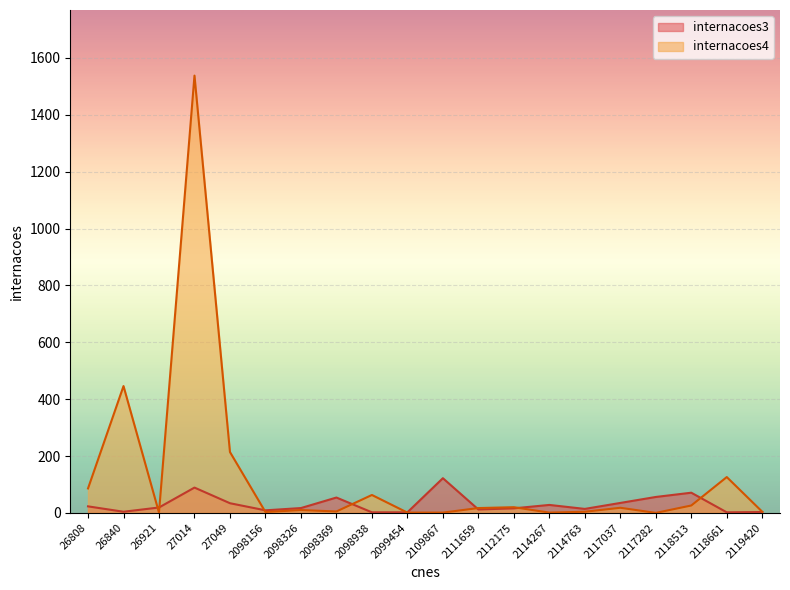

What is the value of the internacoes4 point at the 5th from the left?

214